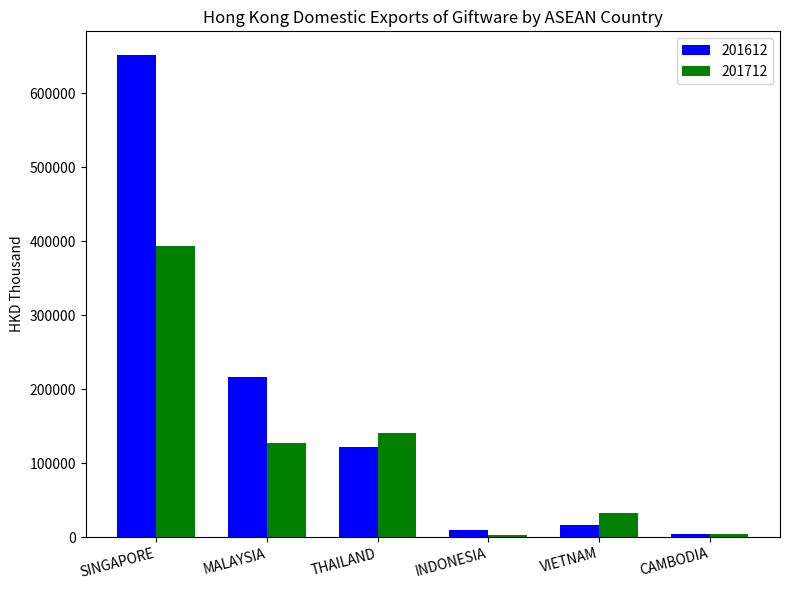

Which series has the largest total across all categories?

201612